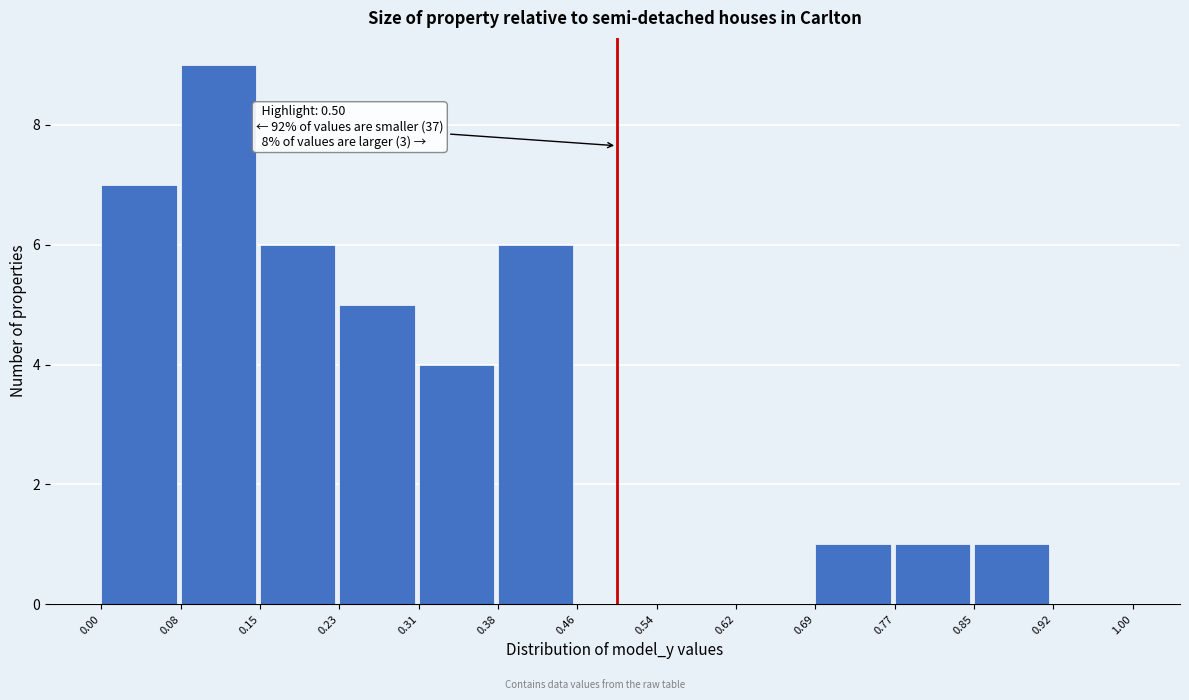

Which range on the x-axis has the tallest bar?

0.08 to 0.15